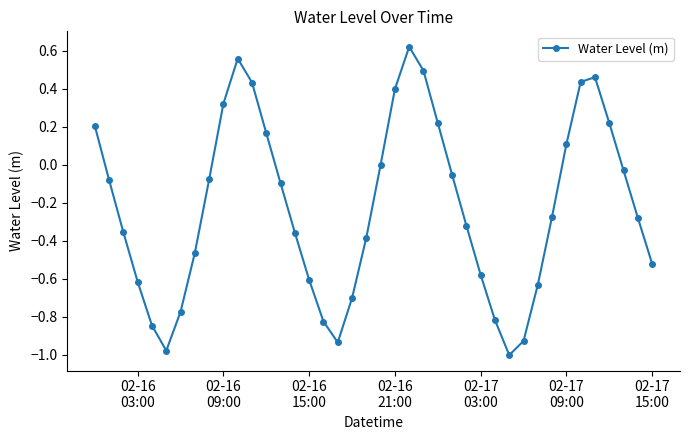

True or false: there are more than 1 points higher than both neighbors.

True